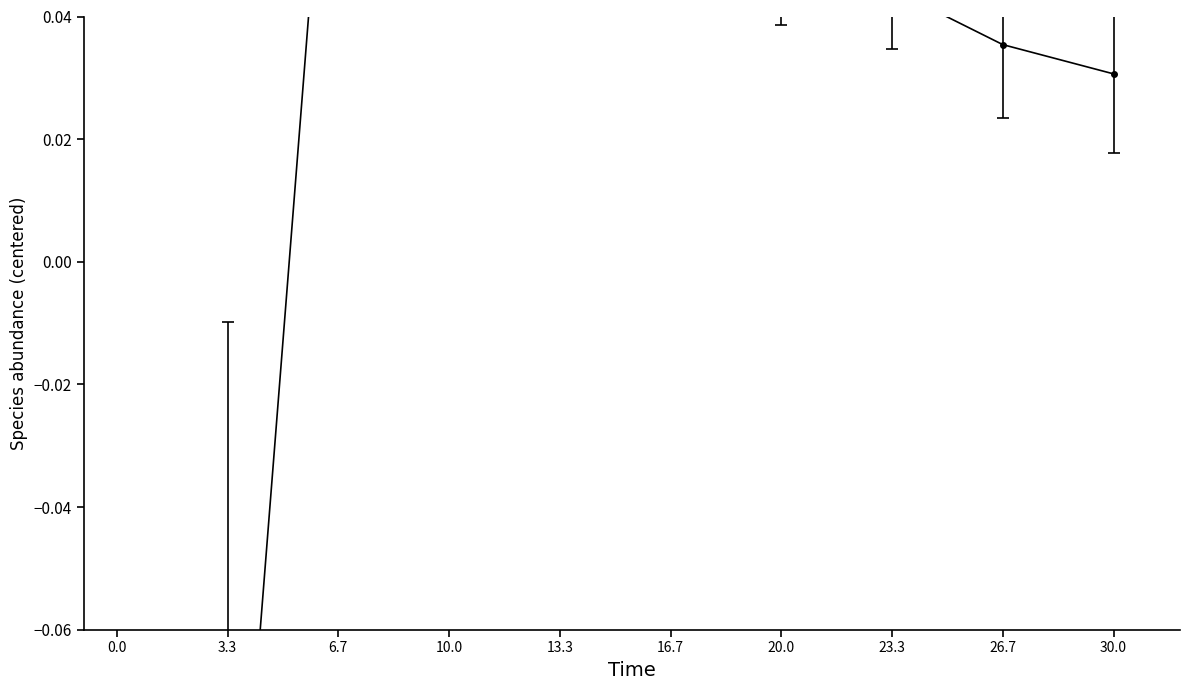

Is this an area chart (filled region under the line)?

No